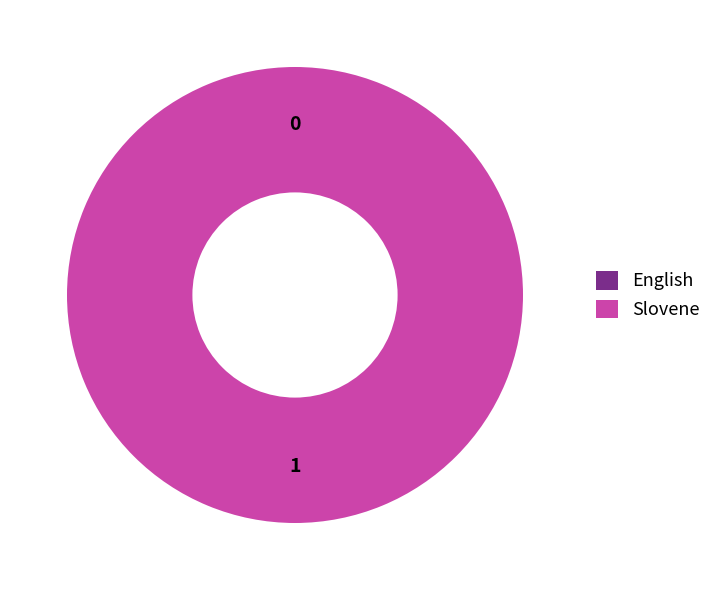

Count the number of slices in the pie.

2